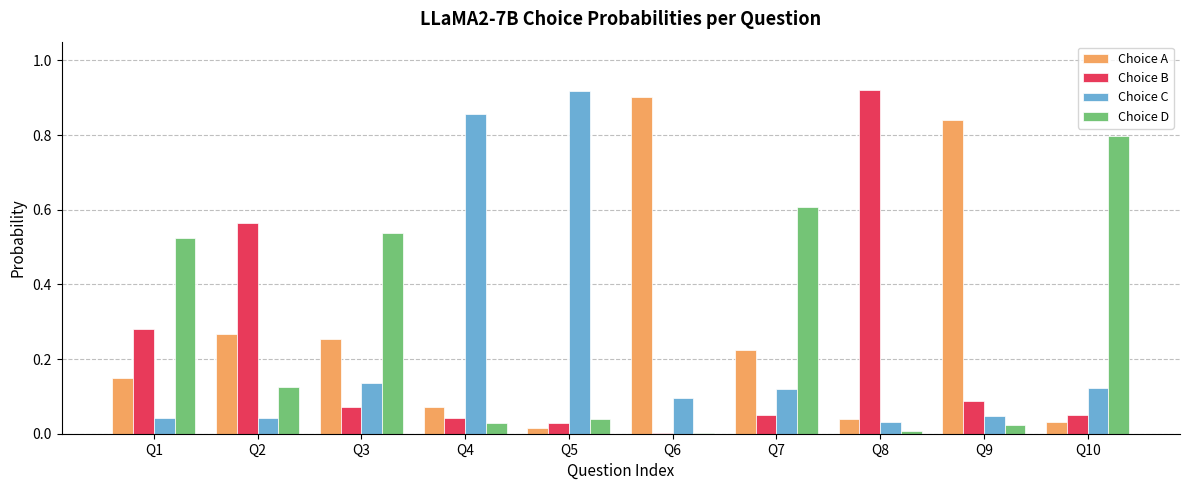

The value of Choice A at Q9 is 0.5. True or false?

False